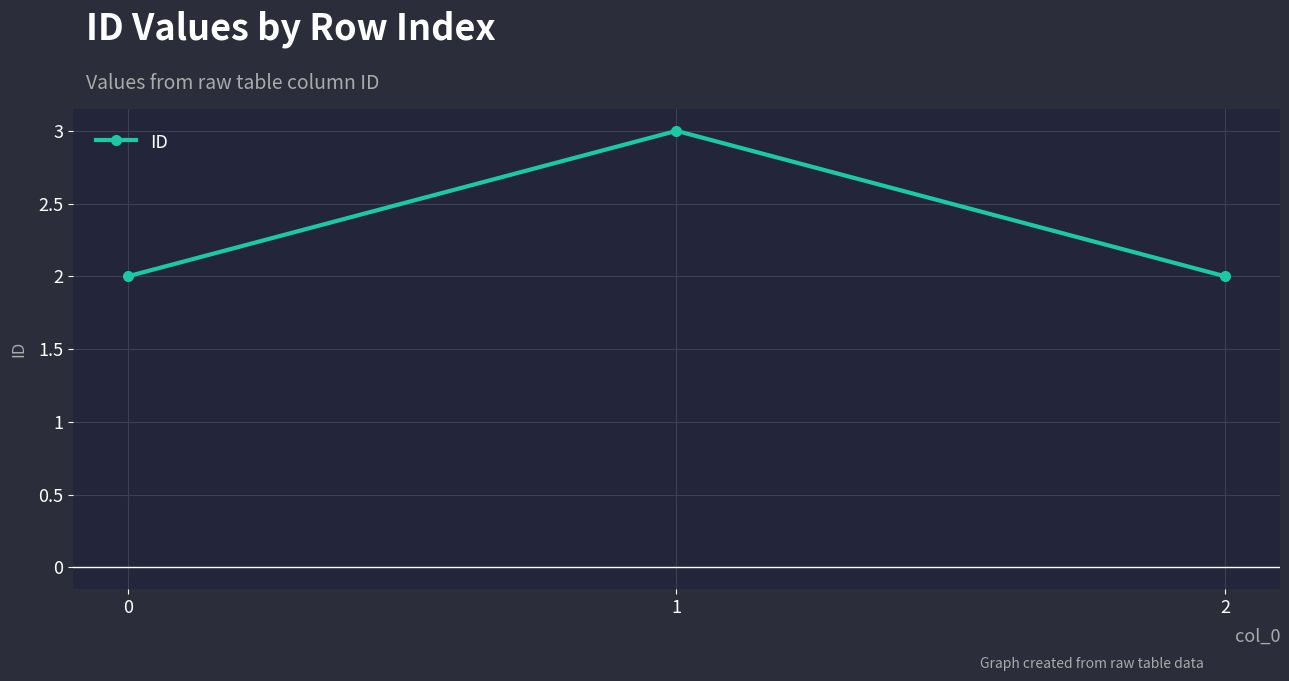

What is the value of the 2nd point from the left?

3